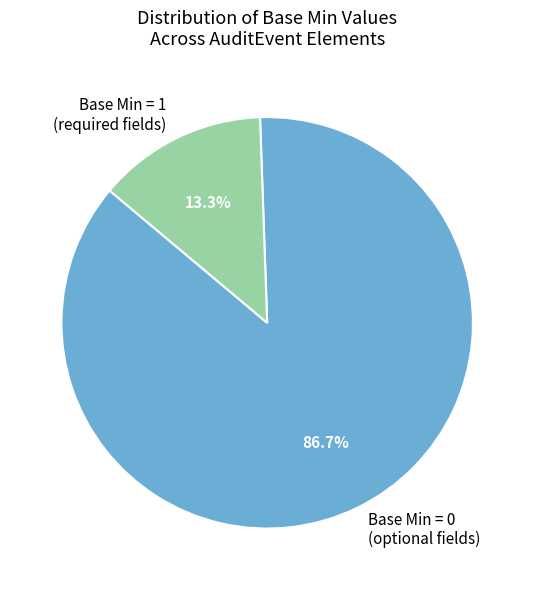

Do Base Min = 1 (required fields) and Base Min = 0 (optional fields) together represent more than half of the pie?

Yes